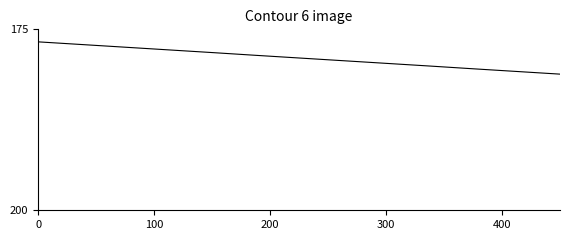

What is the minimum value shown in the chart?

176.7